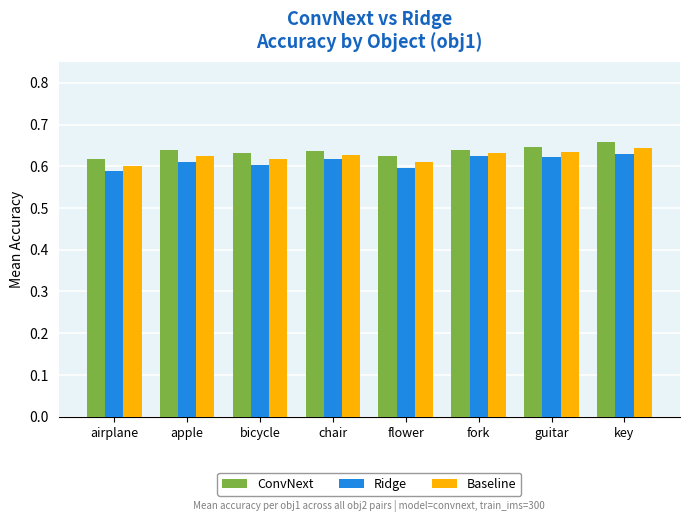

What is the total value across all series at guitar?

1.9